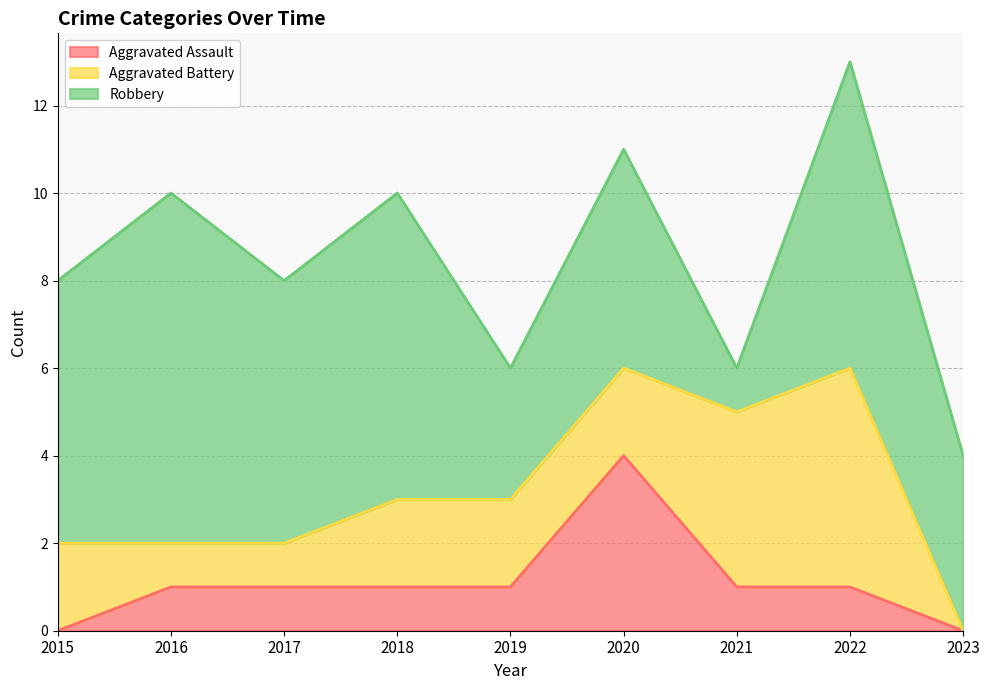

How many distinct data groups are displayed?

3